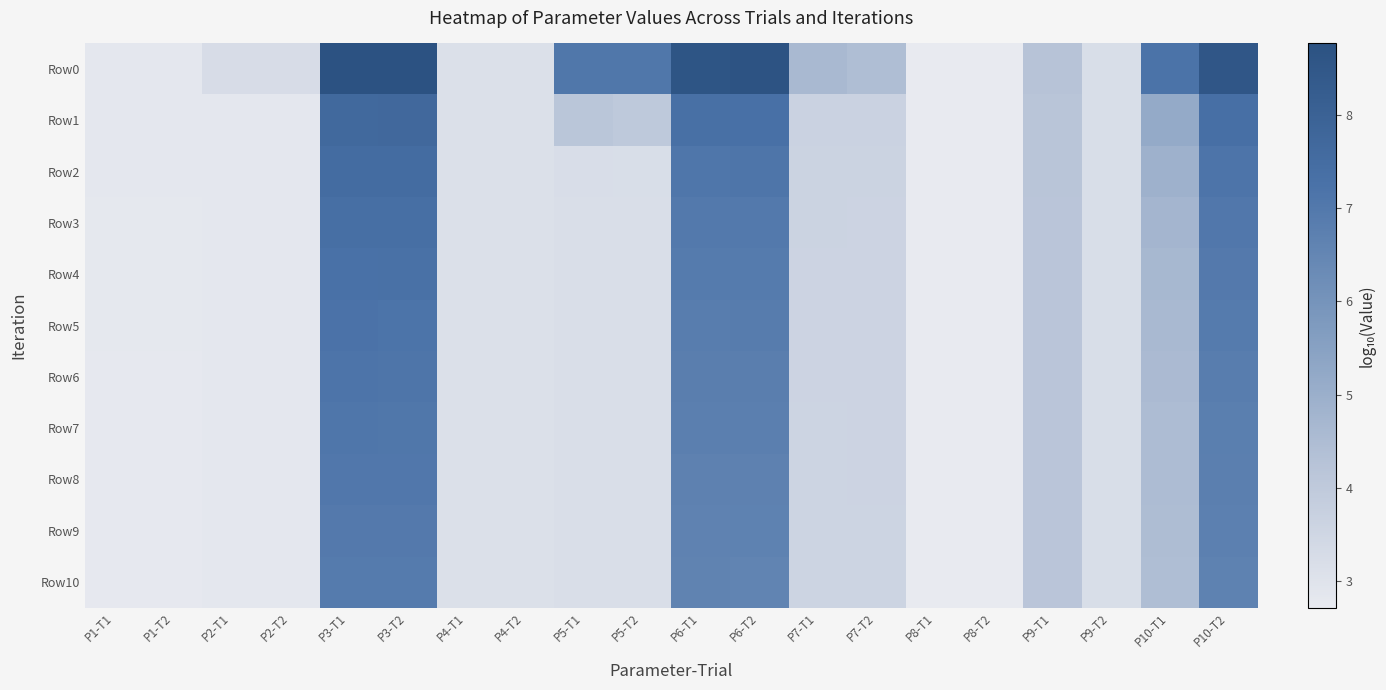

What is the total value across all series at P6-T2?

77.3